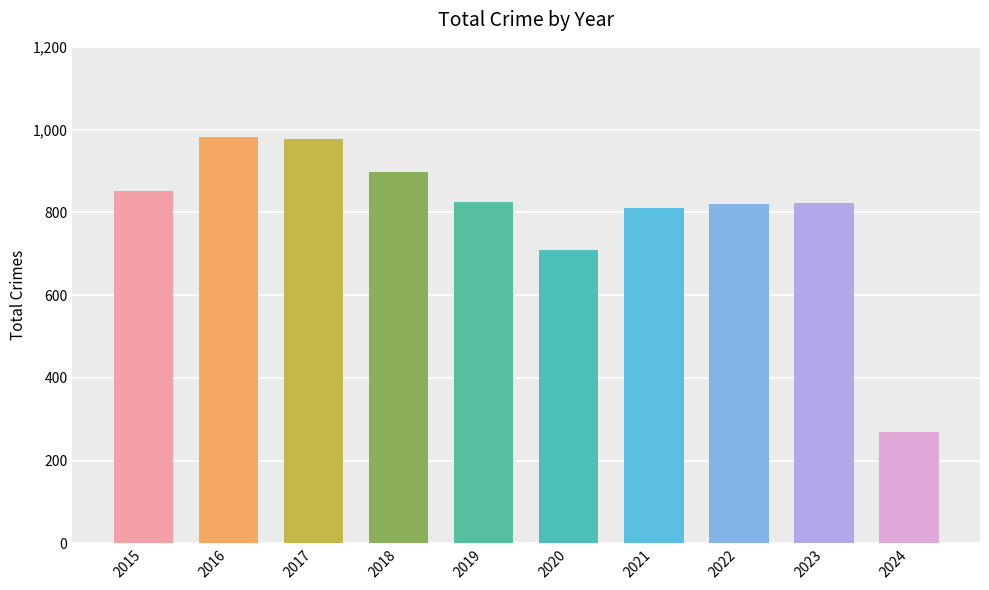

The value at 2017 is 1376. True or false?

False